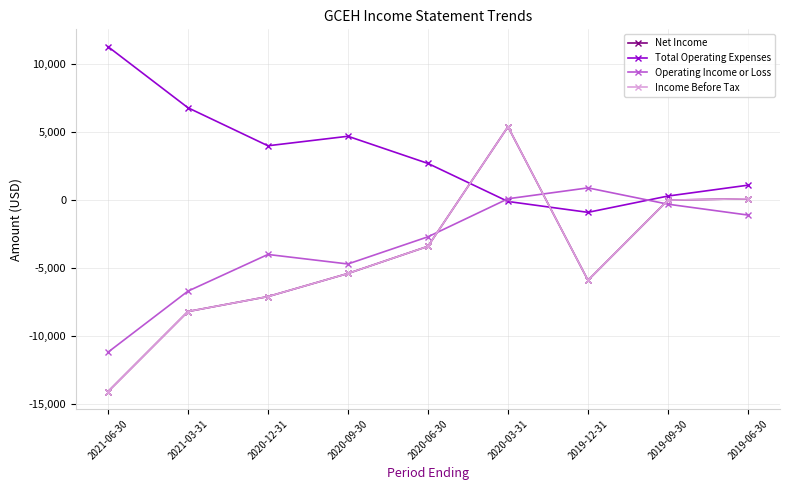

What is the total value across all series at 2021-03-31?

-16300